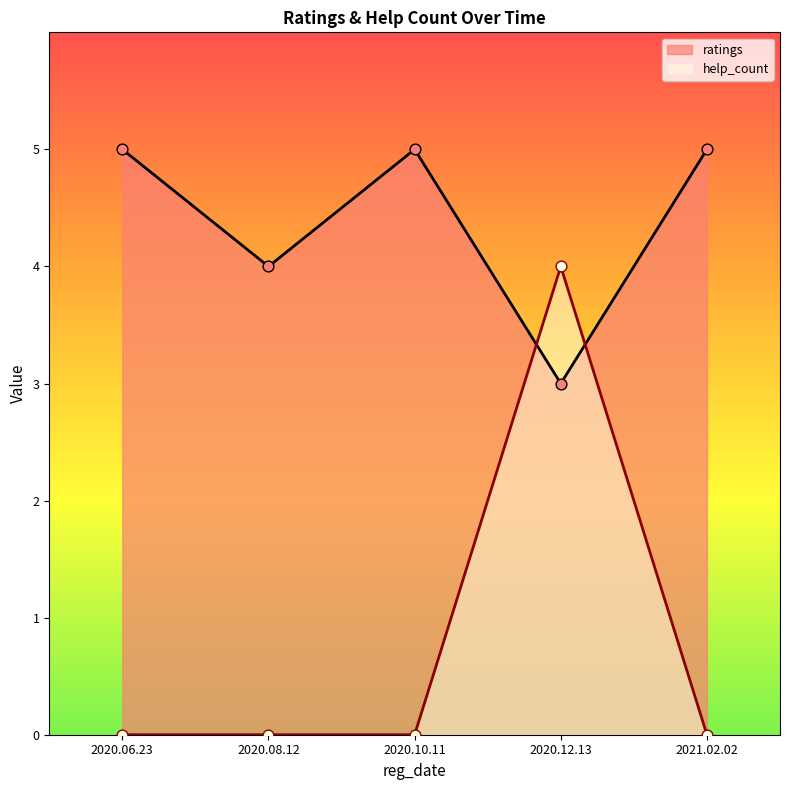

Which series has the largest total across all categories?

ratings